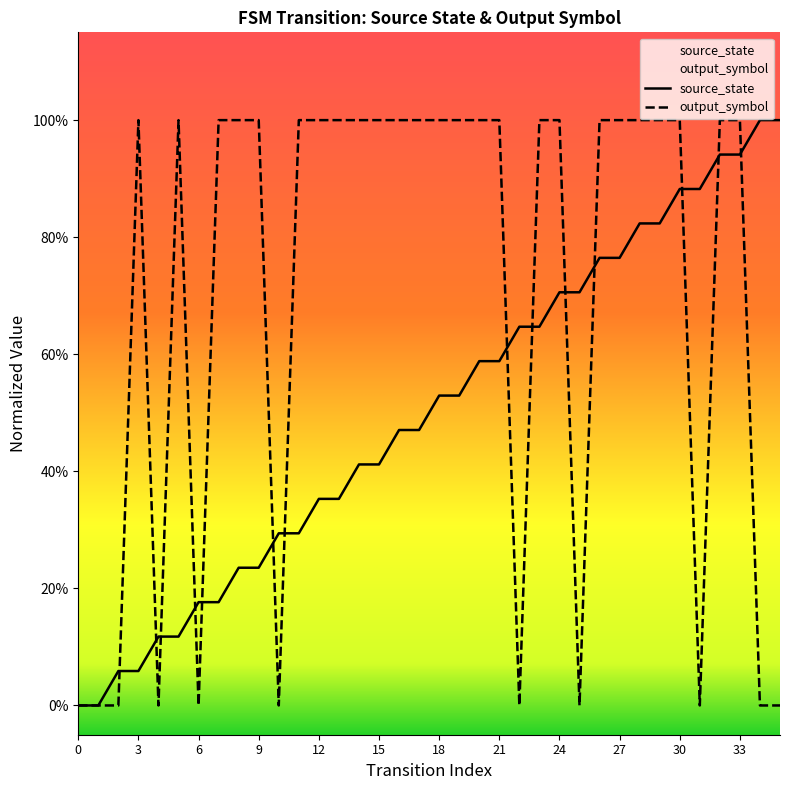

How many lines are shown in the chart?

2